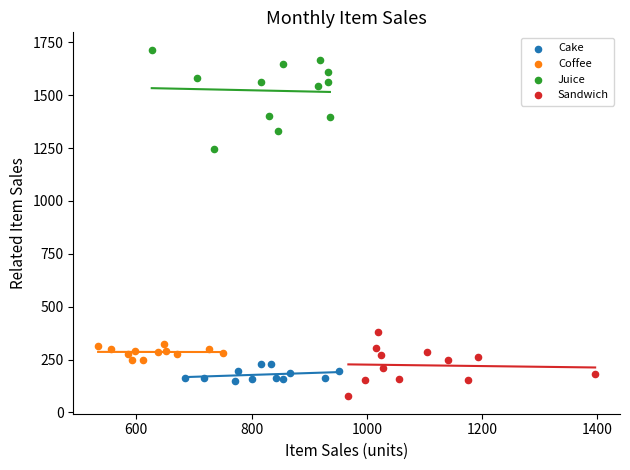

Which series reaches the maximum Y coordinate?

Juice